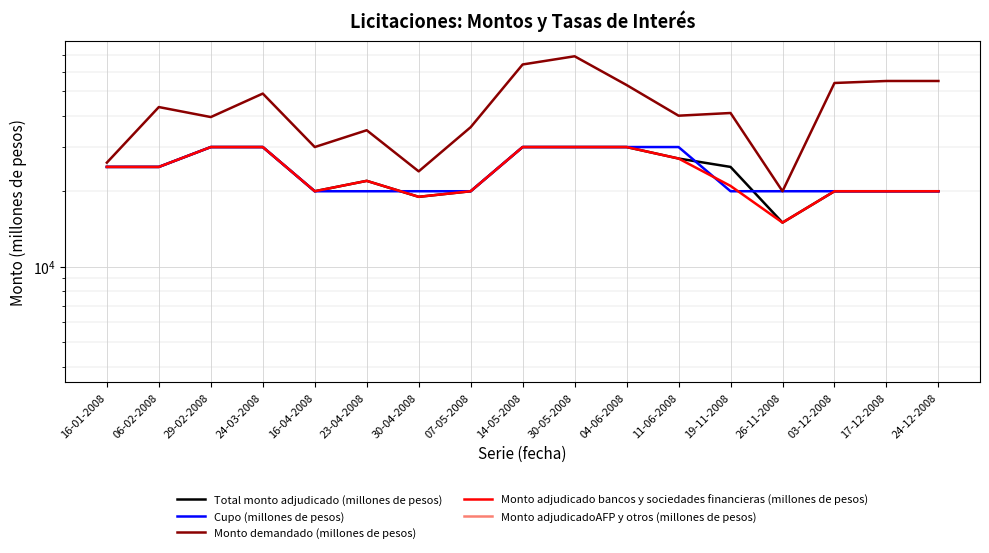

Does the chart display data point markers on the line(s)?

No